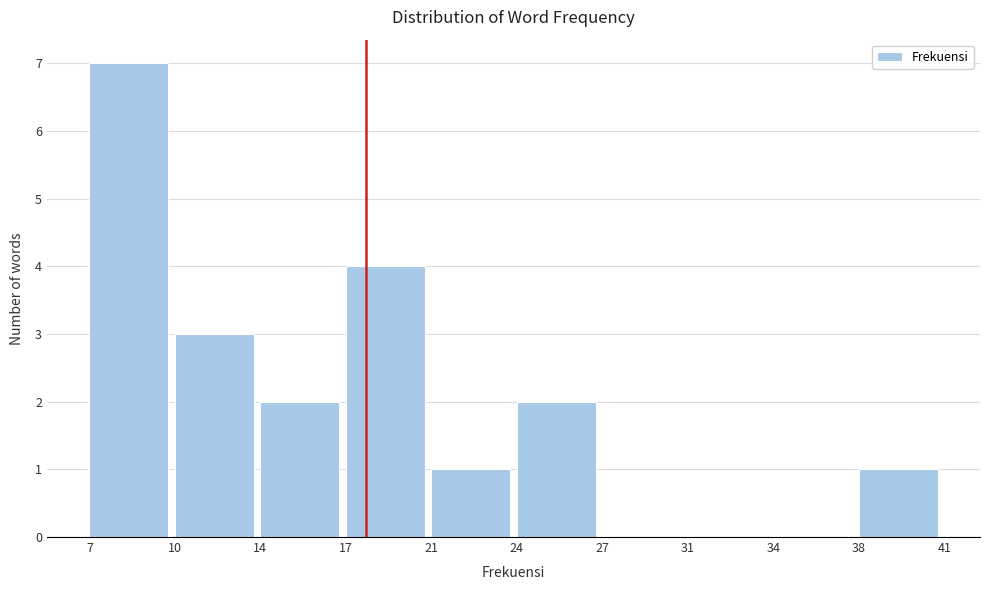

Reading left to right, what are all the values shown in this chart?

7=7	10=3	14=2	17=4	21=1	24=2	27=0	31=0	34=0	38=1